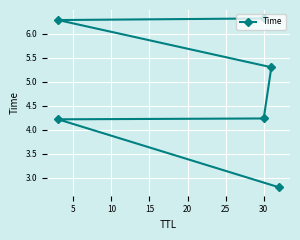

Reading right to left, extract all data points from this chart.

6.3	6.3	5.3	4.2	4.2	2.8